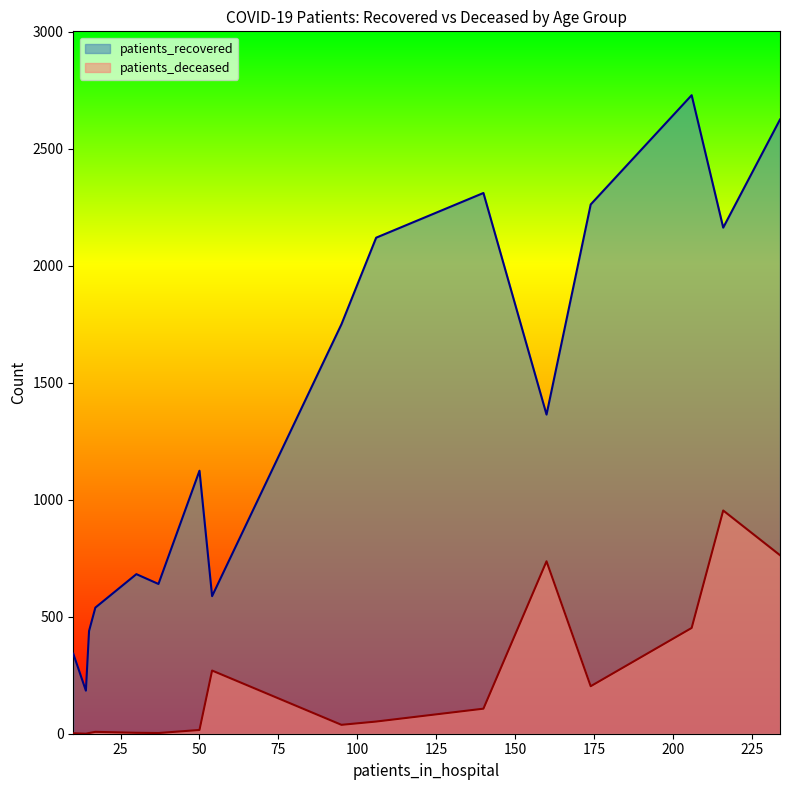

What is the lowest value of the patients_recovered series?

184